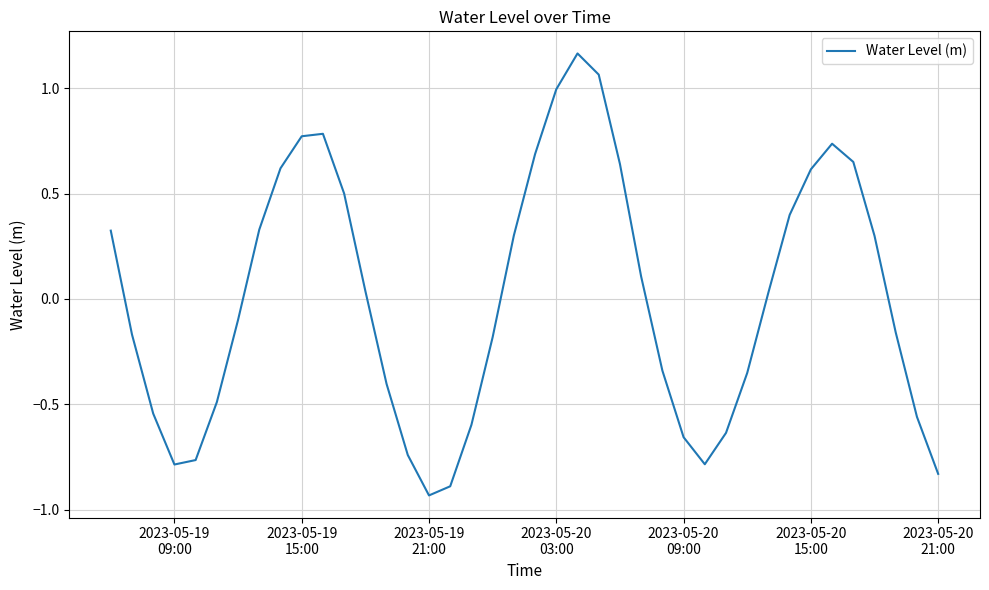

What is the difference between the maximum and minimum values?

2.1